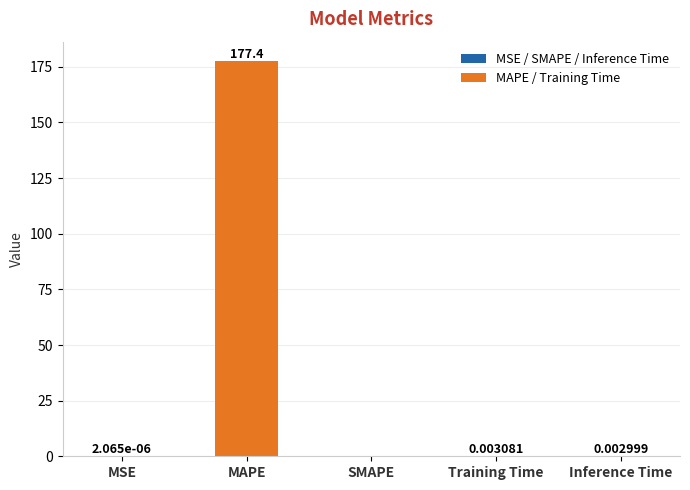

Is it true that the value at MAPE is 177.4?

True